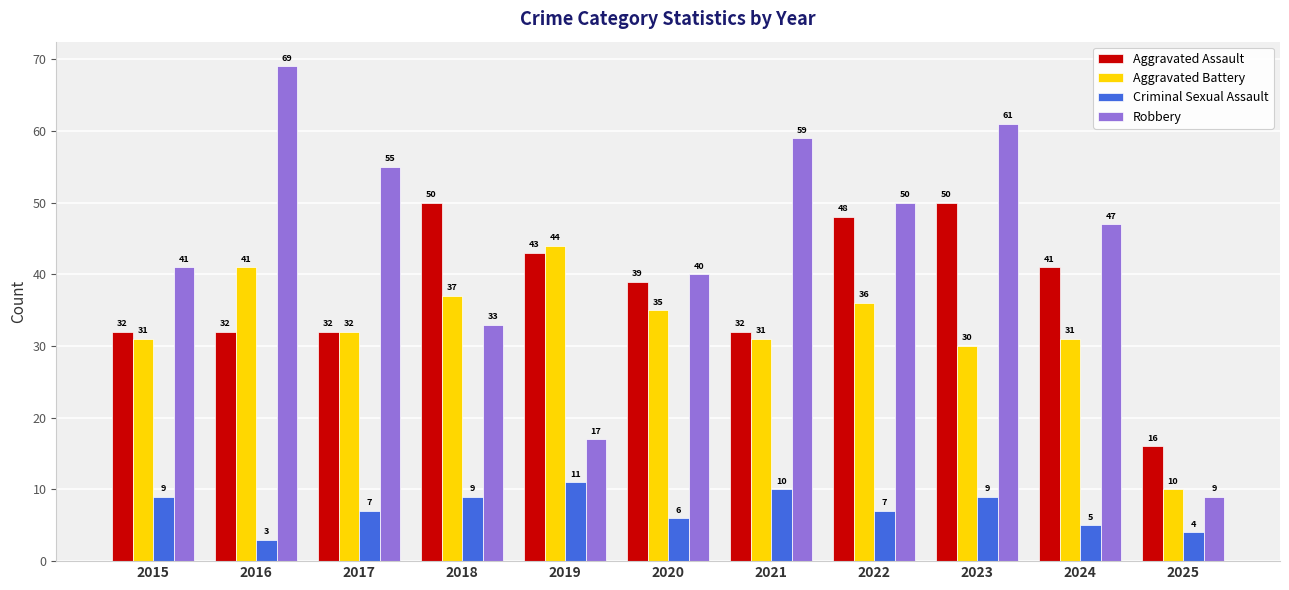

At which category does the chart reach its minimum across all series?

2016